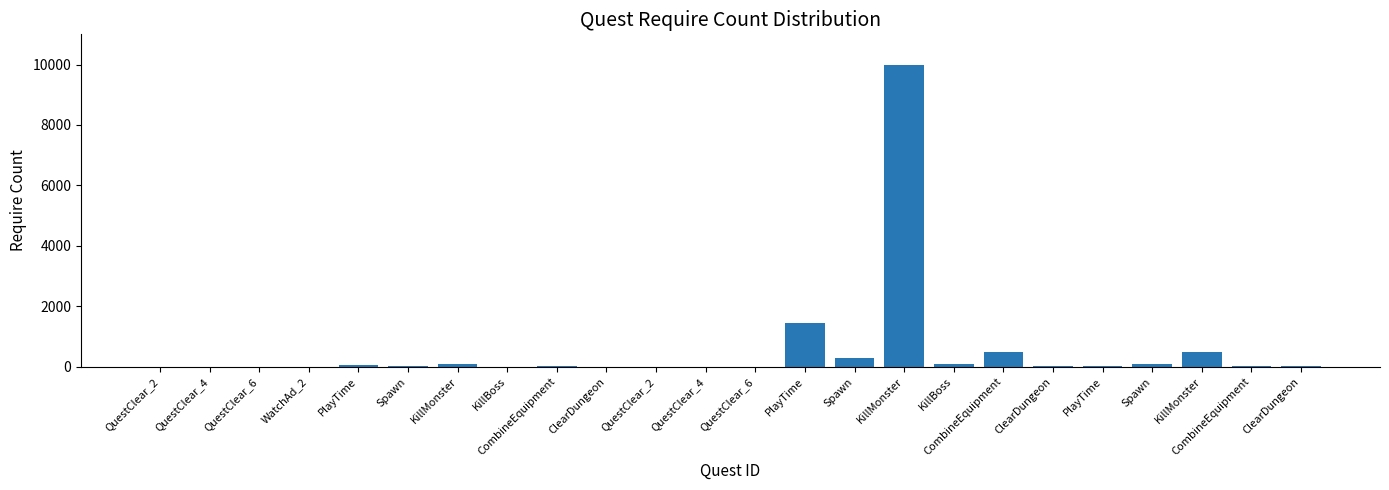

How many categories are shown in the chart?

24